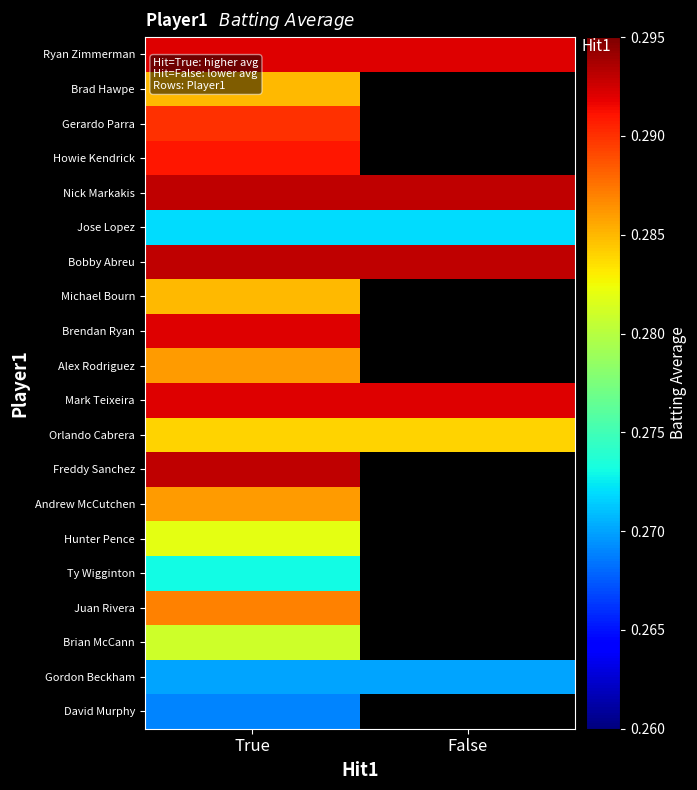

Between True and False, which is larger?

True